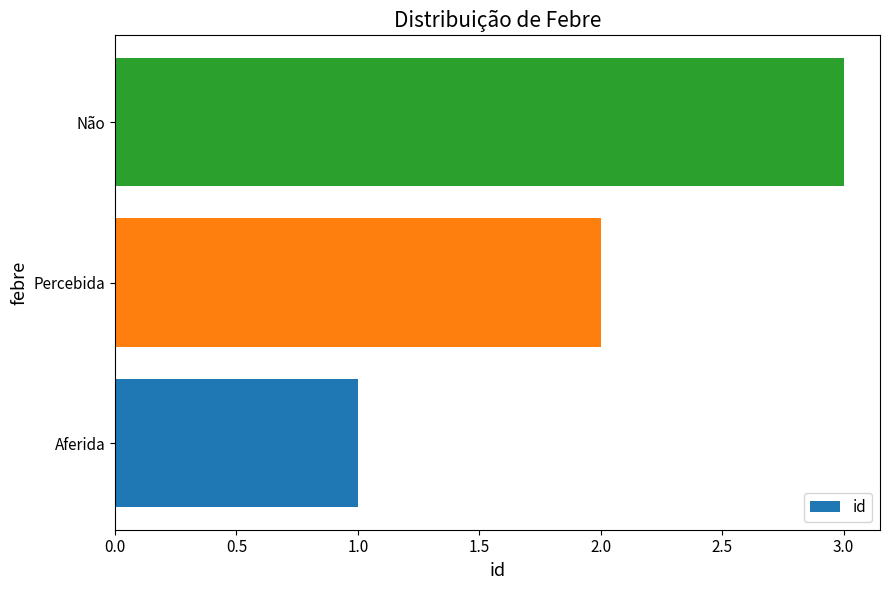

The chart shows a value of 1 at Aferida. True or false?

True